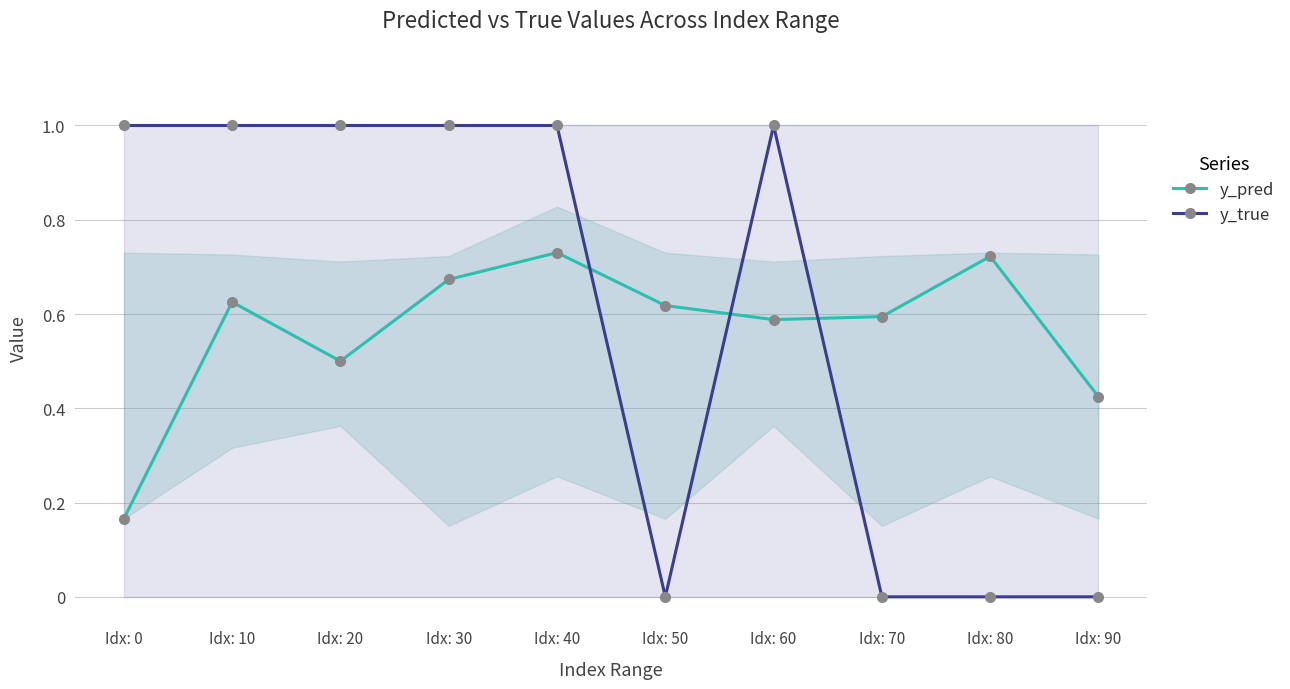

Reading left to right, list all the values displayed in this chart.

y_pred: Idx: 0=0.2	Idx: 10=0.6	Idx: 20=0.5	Idx: 30=0.7	Idx: 40=0.7	Idx: 50=0.6	Idx: 60=0.6	Idx: 70=0.6	Idx: 80=0.7	Idx: 90=0.4
y_true: Idx: 0=1.0	Idx: 10=1.0	Idx: 20=1.0	Idx: 30=1.0	Idx: 40=1.0	Idx: 50=0.0	Idx: 60=1.0	Idx: 70=0.0	Idx: 80=0.0	Idx: 90=0.0